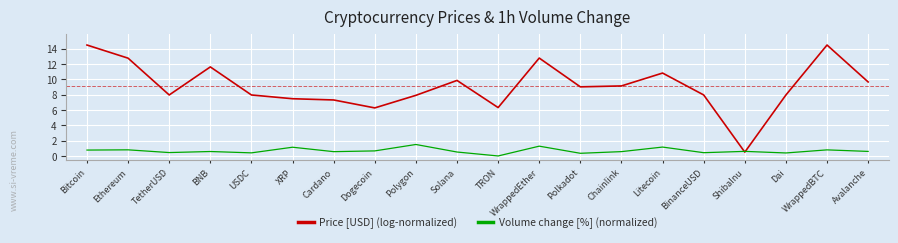

What is the difference between the second highest and minimum values in the Volume change [%] (normalized) series?

1.3